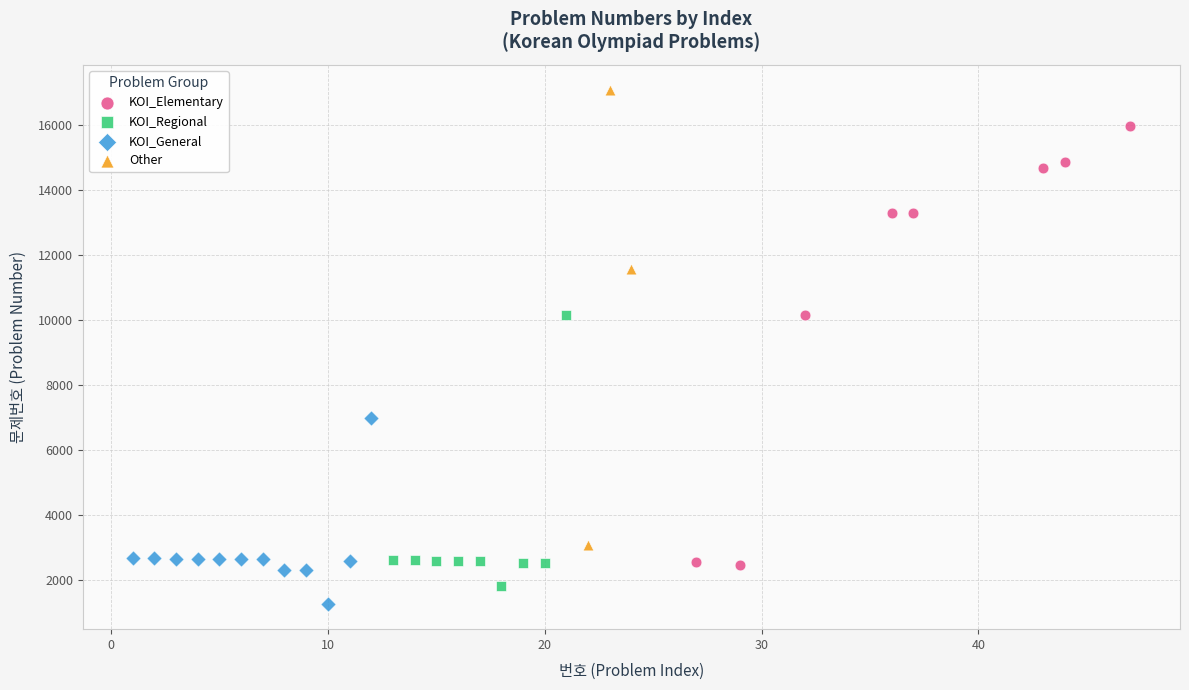

Which series reaches the maximum Y coordinate?

Other